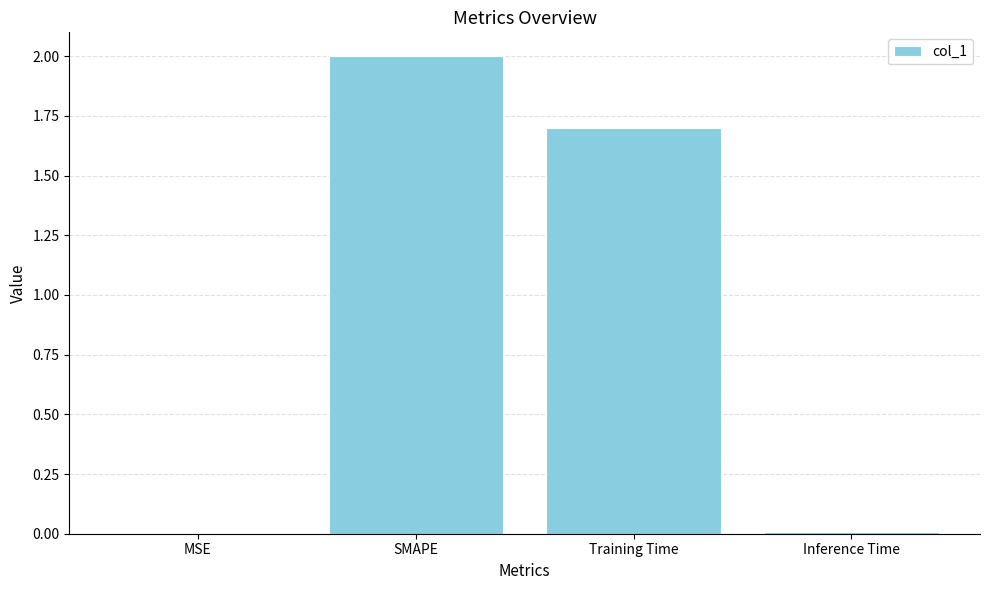

How many categories are shown in the chart?

4